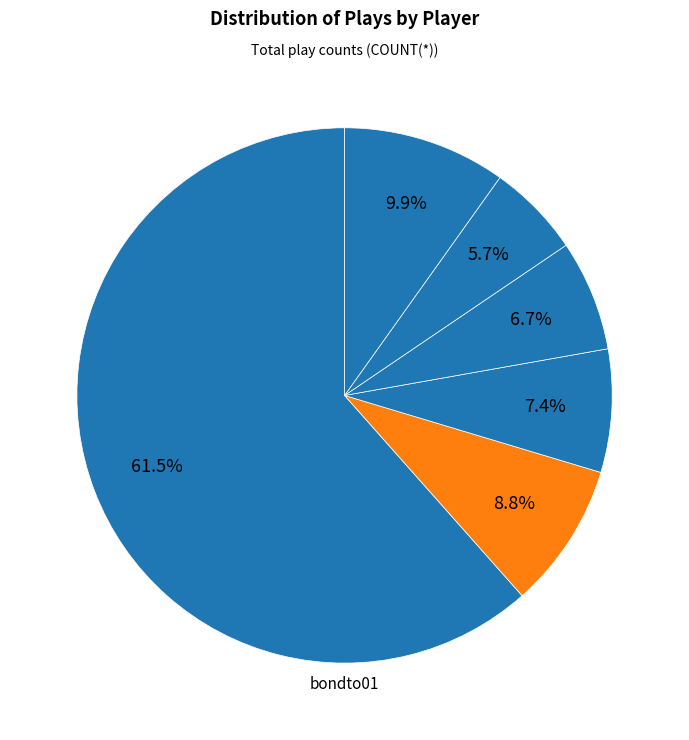

Rank the categories by value from lowest to highest.

shantbo01, musiast01, aaronha01, willite01, hinespa01, bondto01